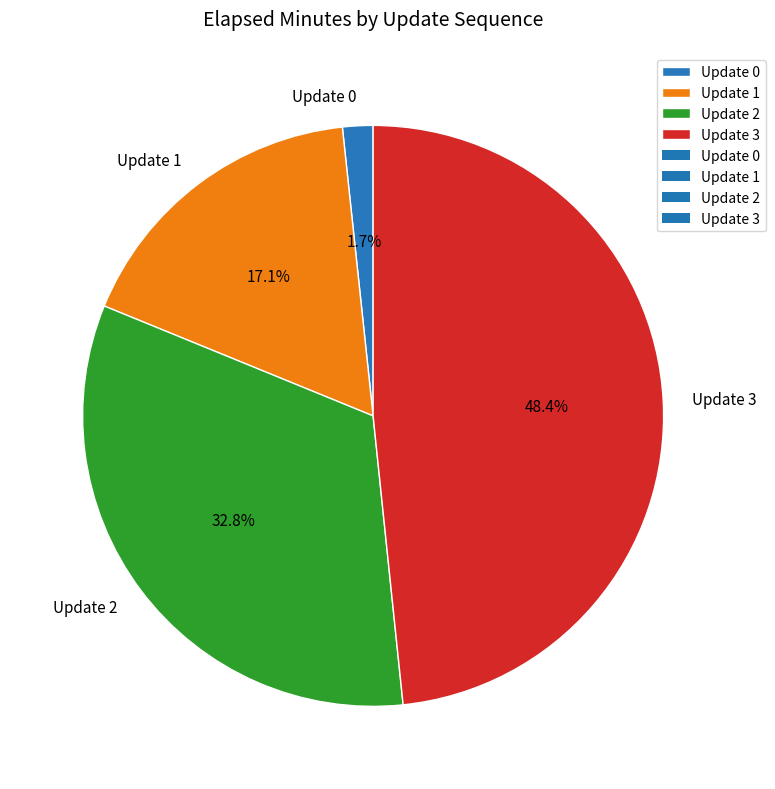

Which category has the smallest portion of the pie?

Update 0